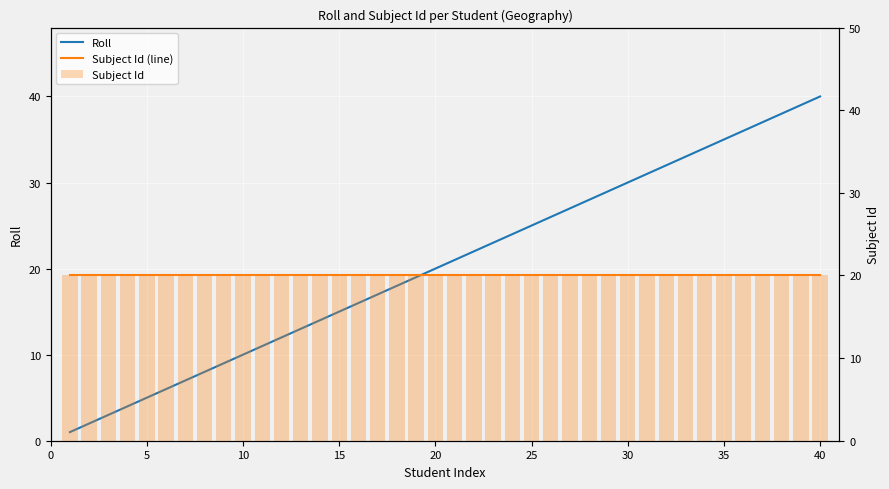

Rank the series at 5 from lowest to highest value.

Roll, Subject Id (line), Subject Id